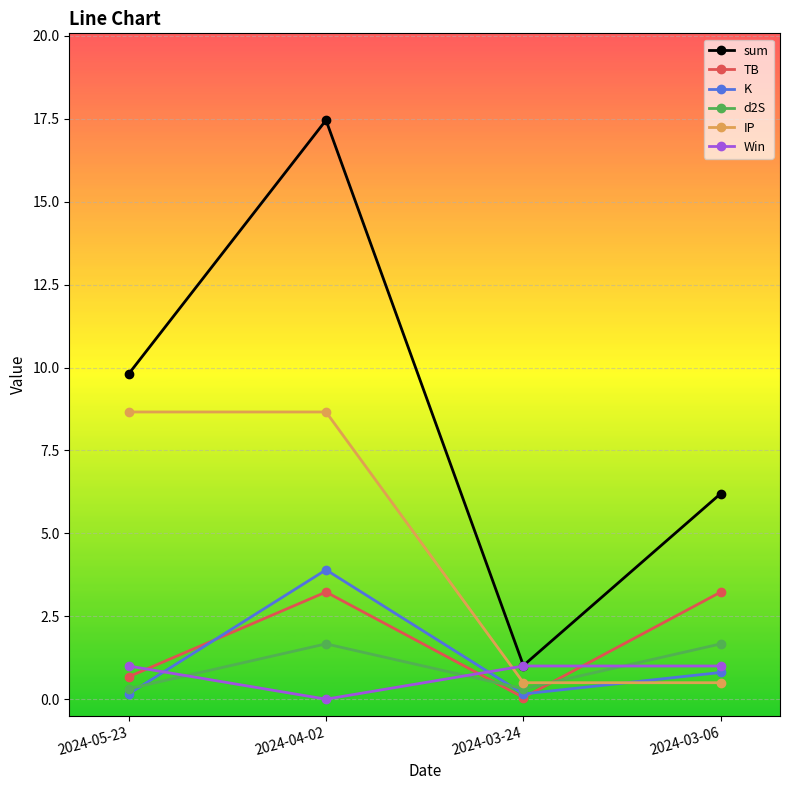

What is the label of the 3rd point from the left?

2024-03-24